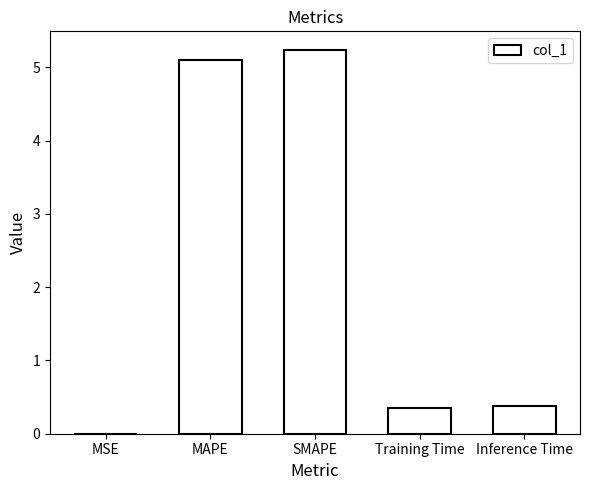

What is the sum of the values at Inference Time and MAPE?

5.5